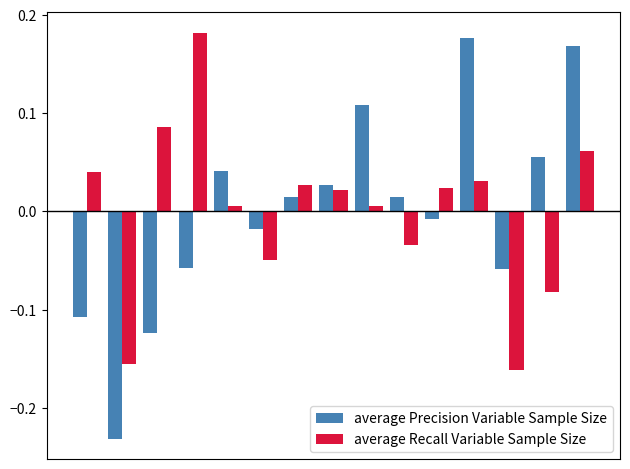

At how many categories does at least one series exceed 0?

12